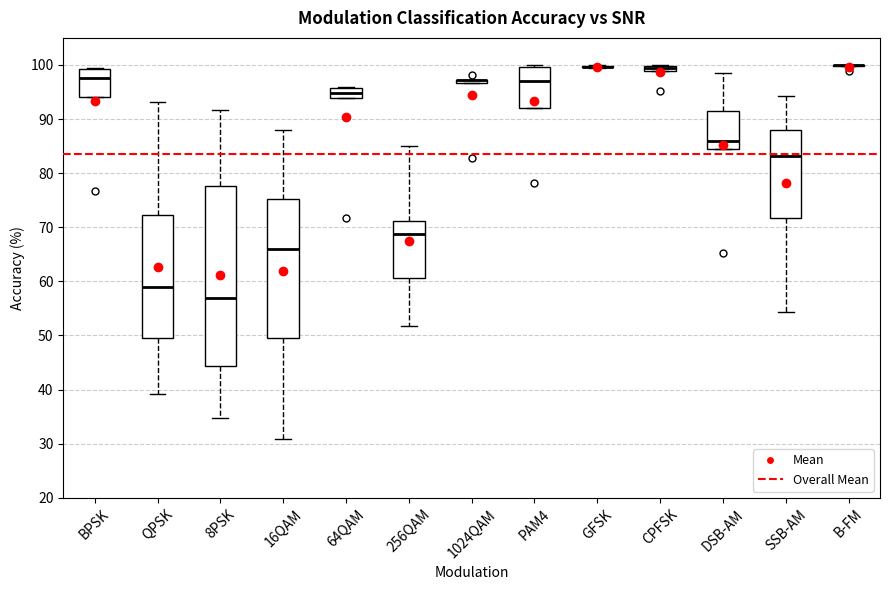

Which box is the tallest, from its lower edge to its upper edge?

8PSK